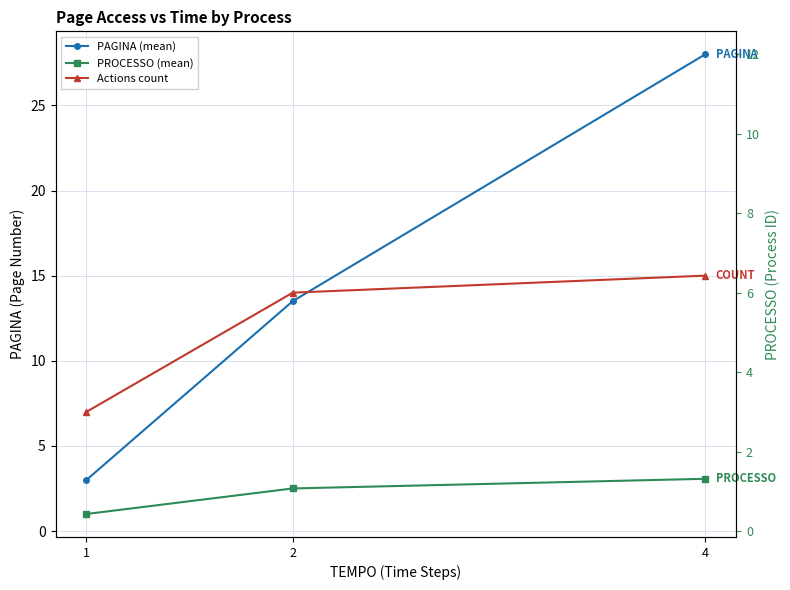

Does the chart have visible grid lines?

Yes